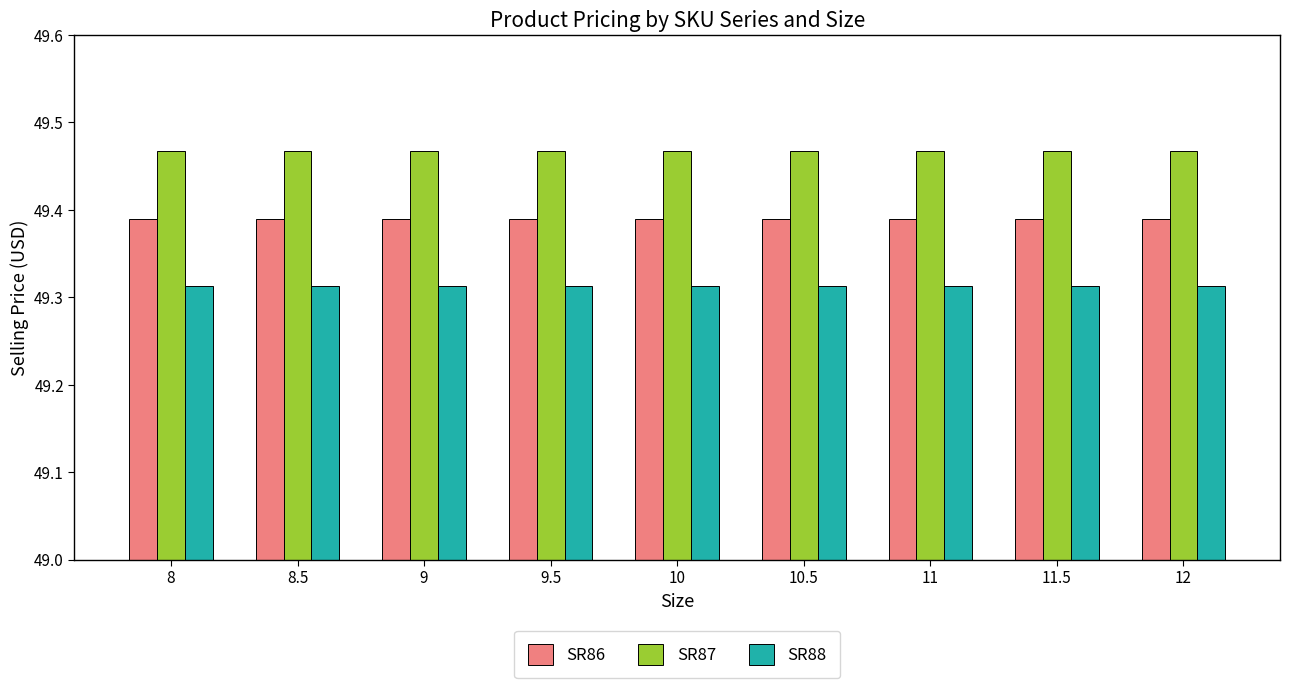

The SR87 series shows 32.0 at 8. True or false?

False